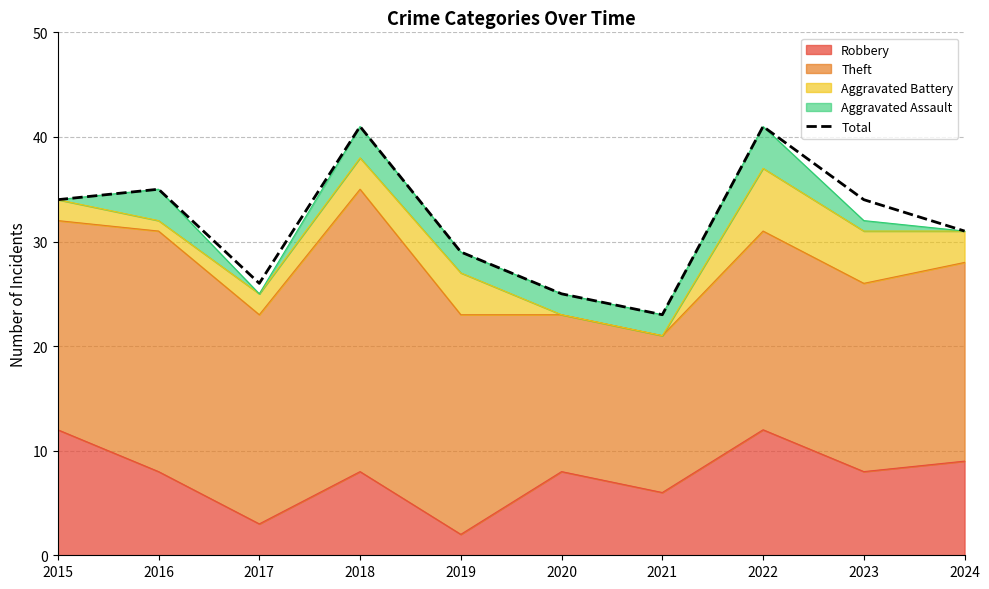

How many values are below 34?

5